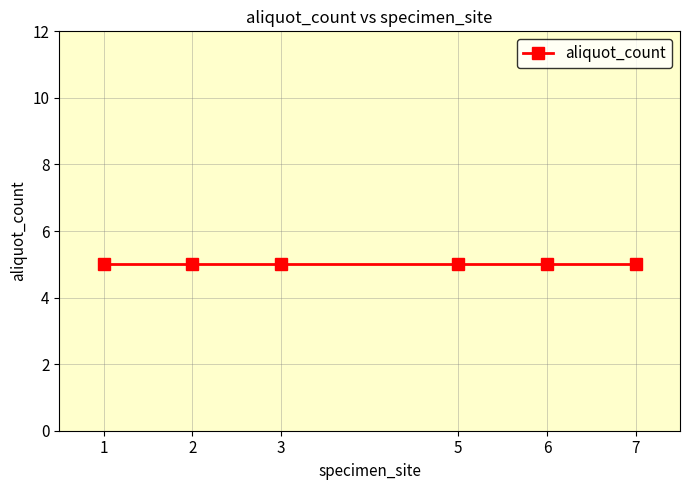

List the labels in order of aliquot_count value, largest first.

1, 2, 3, 5, 6, 7